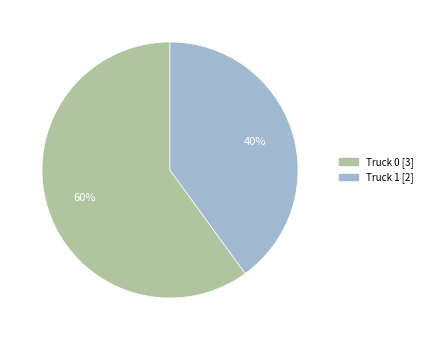

Is there a majority slice in this chart?

Yes